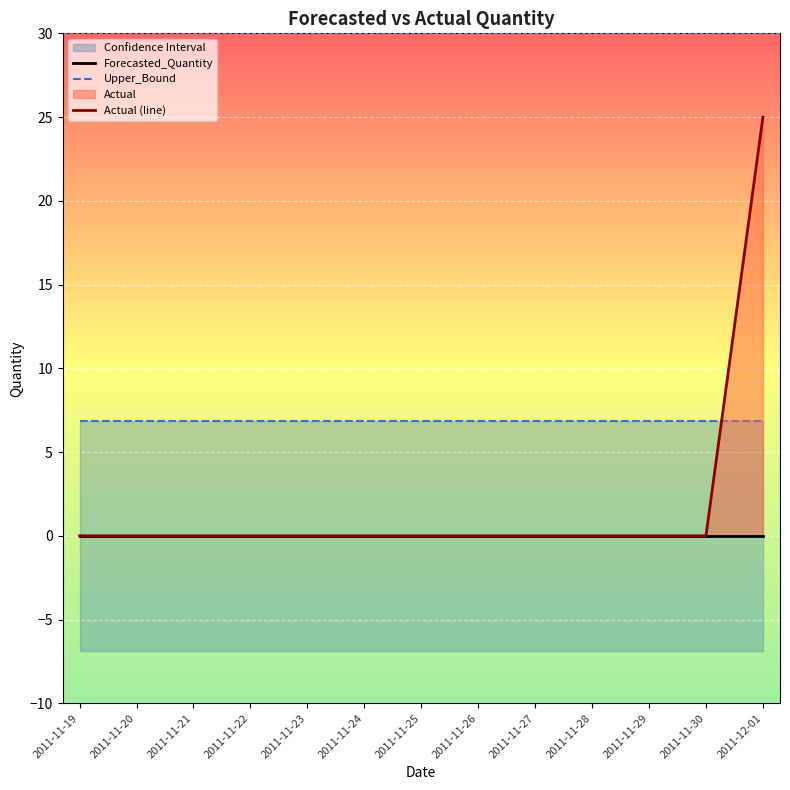

What value does the Upper_Bound series have at 2011-11-27?

6.9